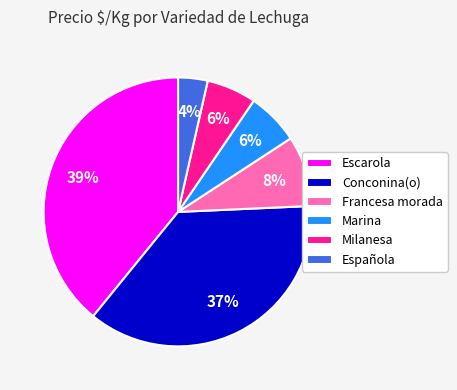

To the nearest percent, what percentage of the pie is Escarola?

39%